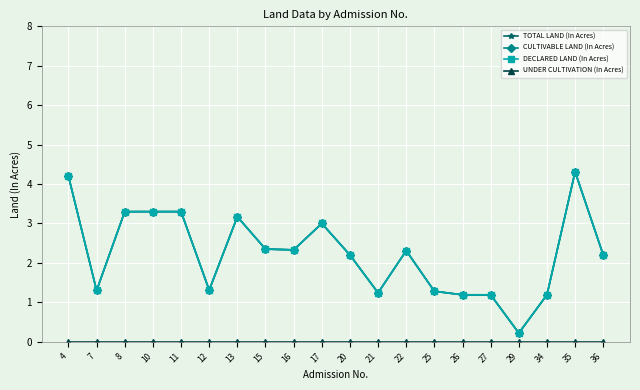

The CULTIVABLE LAND (In Acres) series shows 1.3 at 7. True or false?

True